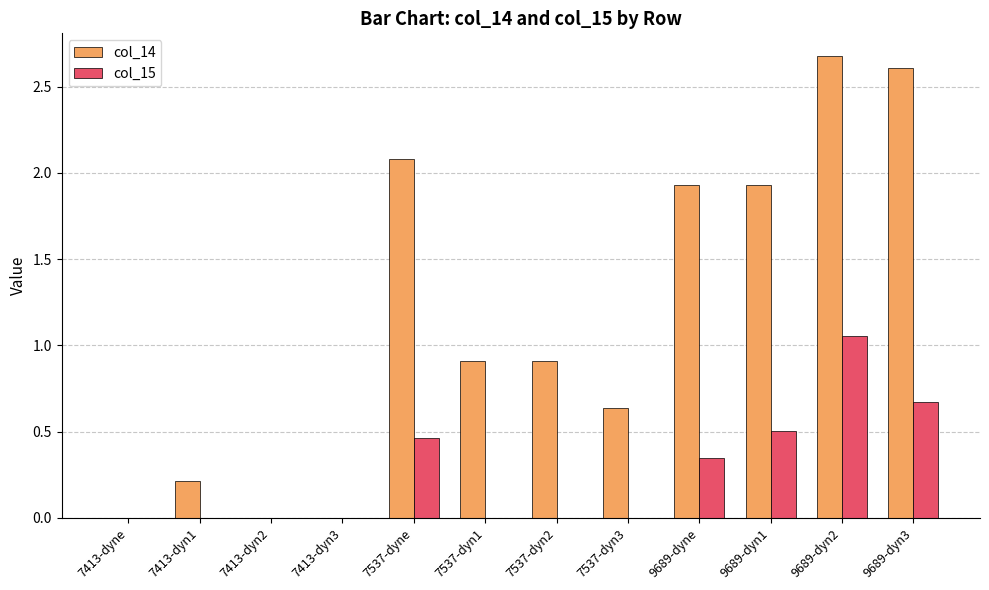

Is the value of col_15 at 7537-dyn1 greater than the value of col_14 at 7413-dyn1?

No